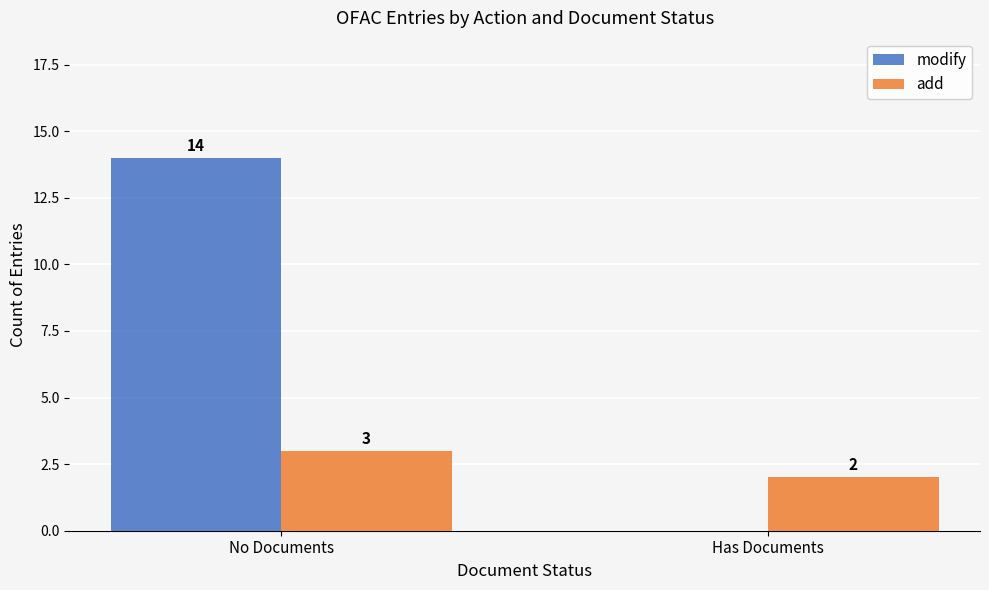

At which category is the sum across all series the highest?

No Documents